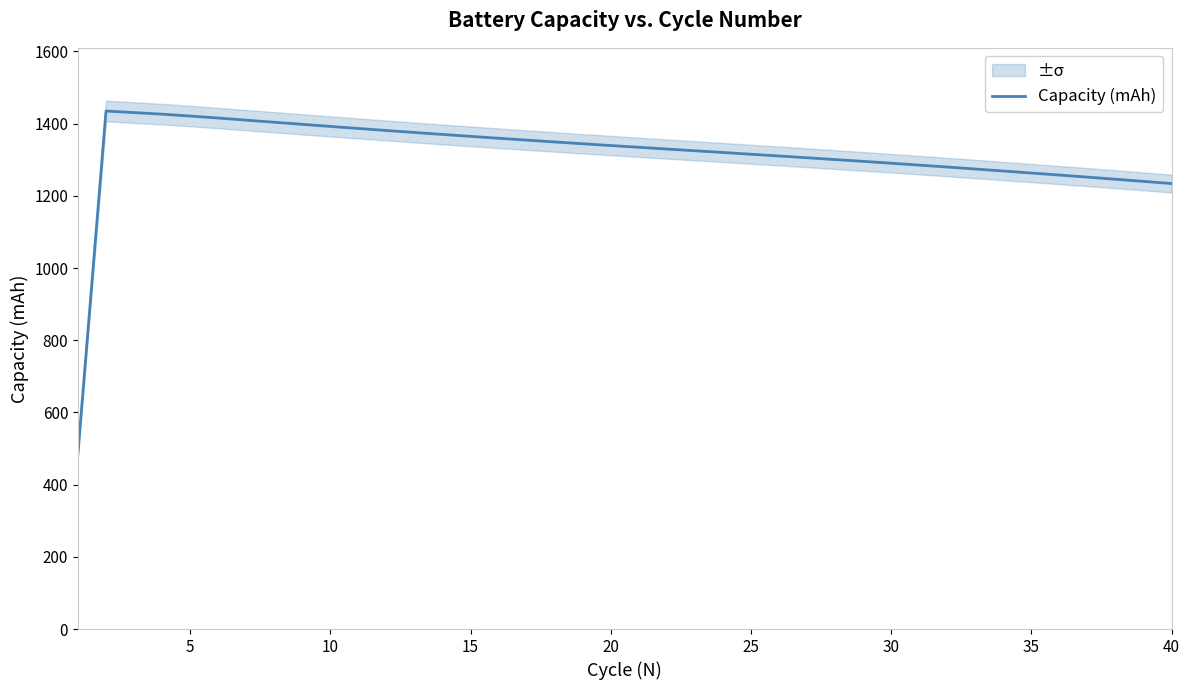

What is the maximum value for Capacity (mAh)?

1434.9